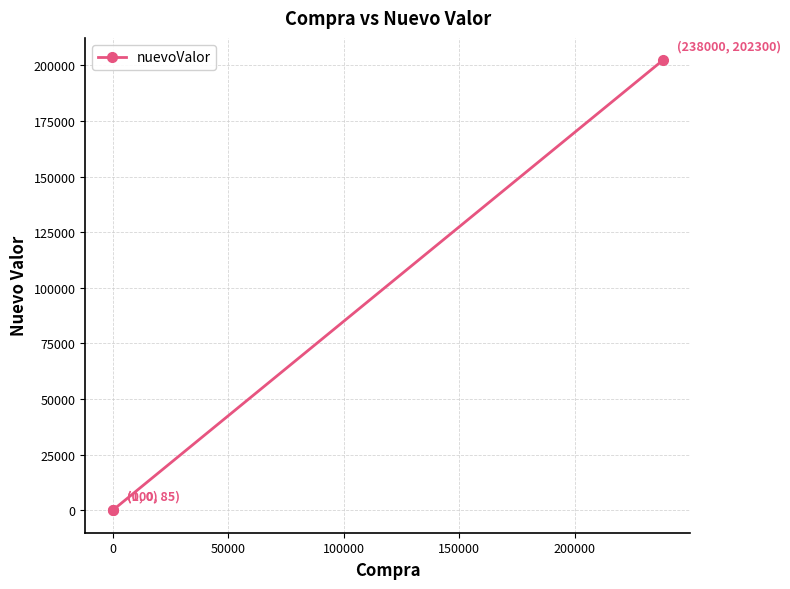

What is the maximum value shown in the chart?

202300